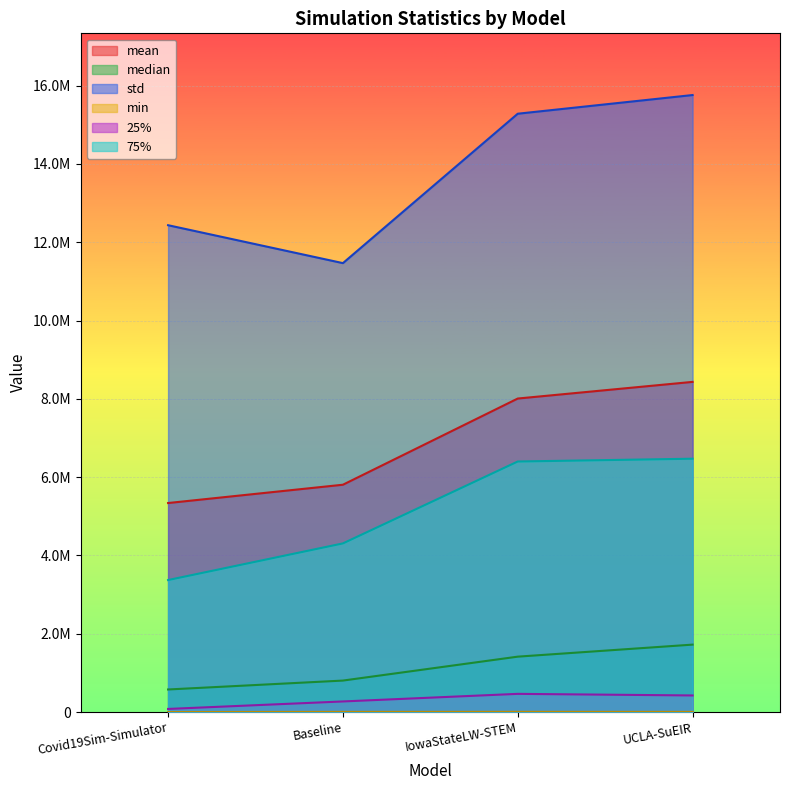

At which label does 25% reach its peak?

IowaStateLW-STEM